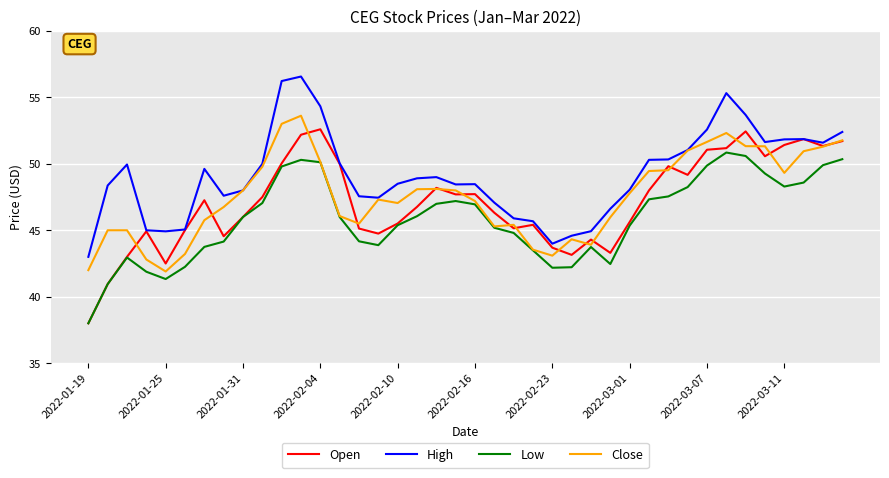

True or false: Low and High intersect in this chart.

False